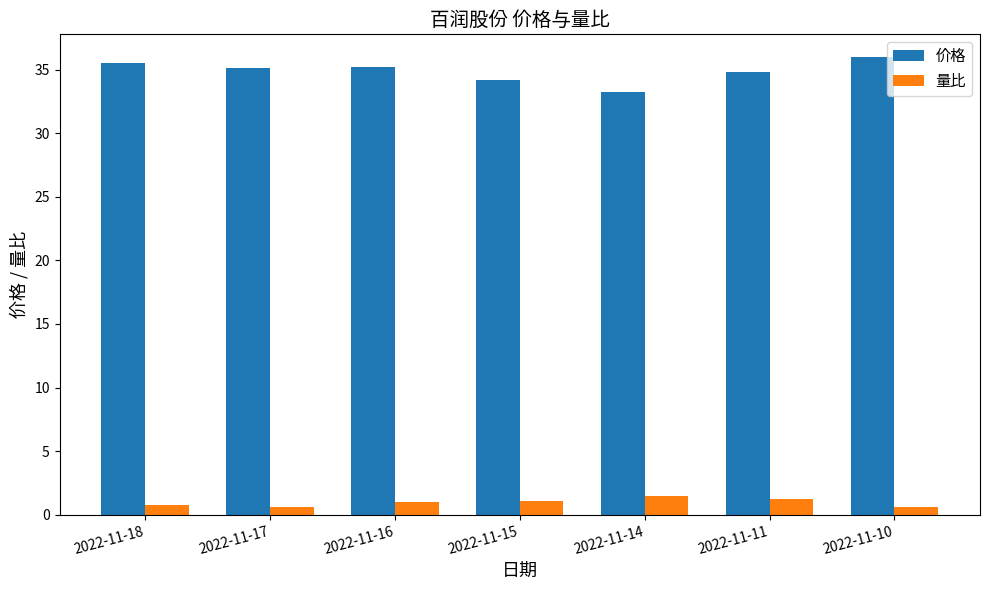

Rank the series by their maximum value, from lowest to highest.

量比, 价格